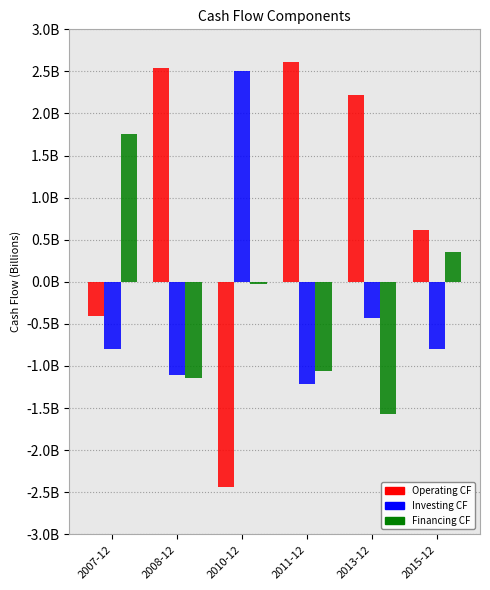

Does the chart contain any negative values?

Yes